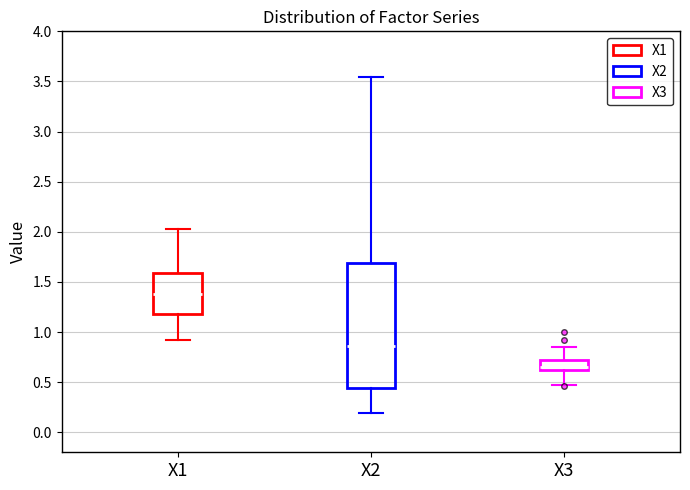

Reading left to right, transcribe this box plot: for each box, give where its median line is, the range the box spans, and where its two whiskers end, as read against the y-axis. The values are not printed on the chart, so give them approximately, as read against the axis.

X1: median 1.40, box 1.20 to 1.60, whiskers 0.90 to 2.05
X2: median 0.85, box 0.45 to 1.70, whiskers 0.20 to 3.55
X3: median 0.65, box 0.60 to 0.70, whiskers 0.50 to 0.85